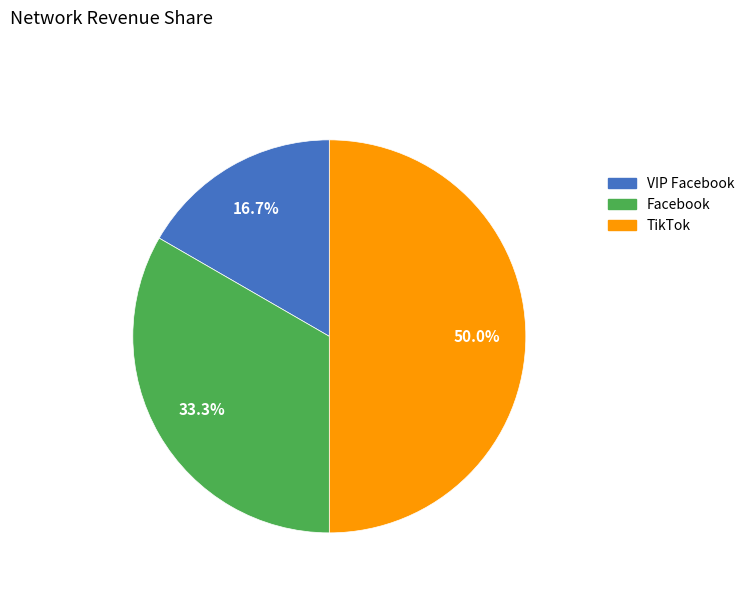

Approximately how many times larger is the value at TikTok compared to Facebook?

1.5